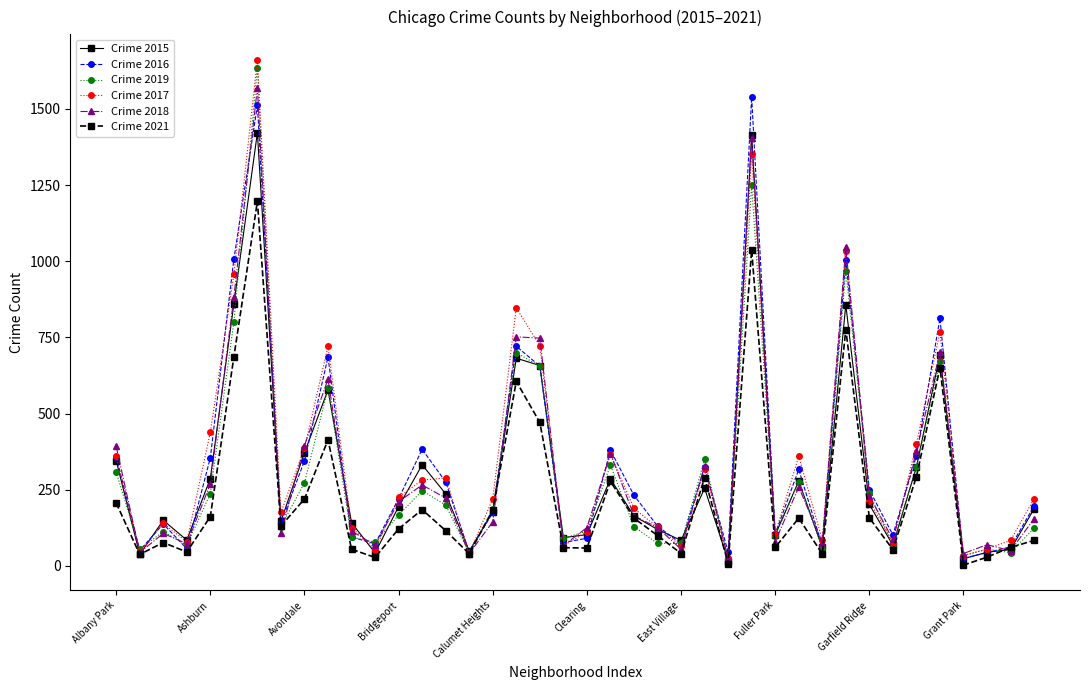

Which series has the widest spread of values?

Crime 2017